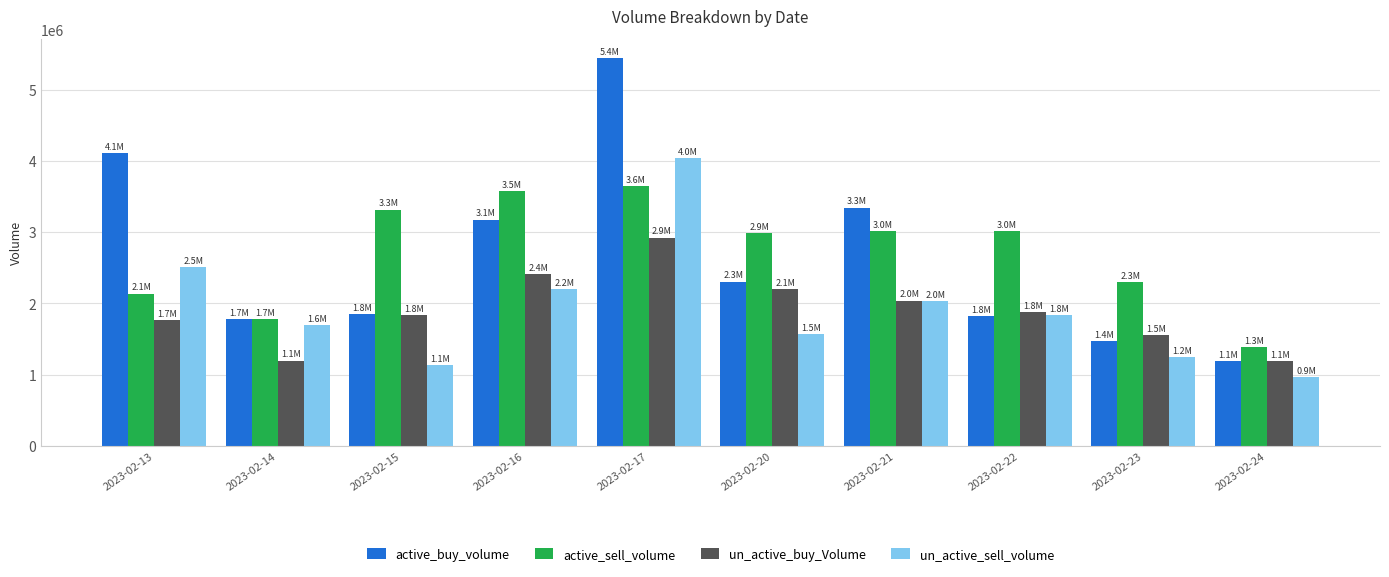

Which series has the largest total across all categories?

active_sell_volume